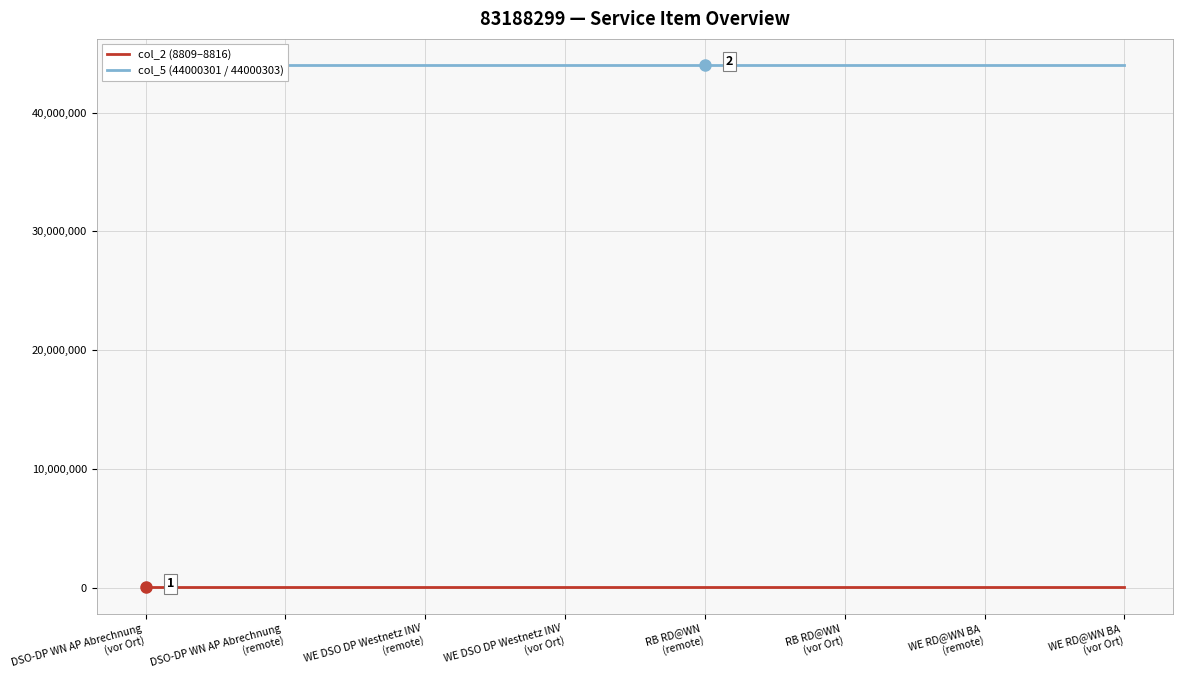

At which category is the sum across all series the highest?

WE RD@WN BA
(remote)